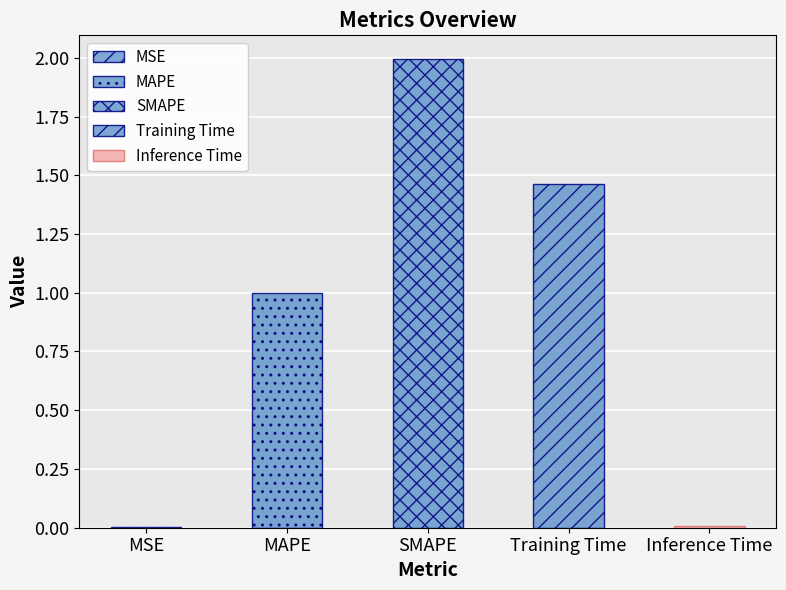

Which label corresponds to the smallest value in the chart?

MSE